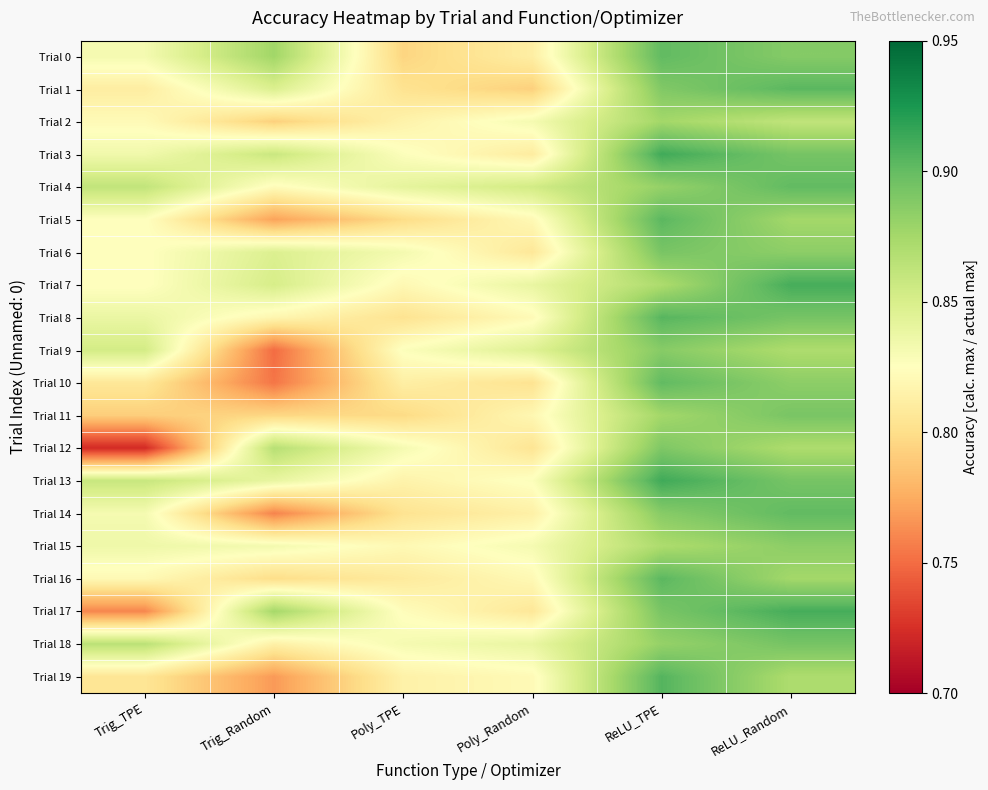

Between Trig_TPE and Poly_TPE, which series saw the biggest shift?

Trial 12